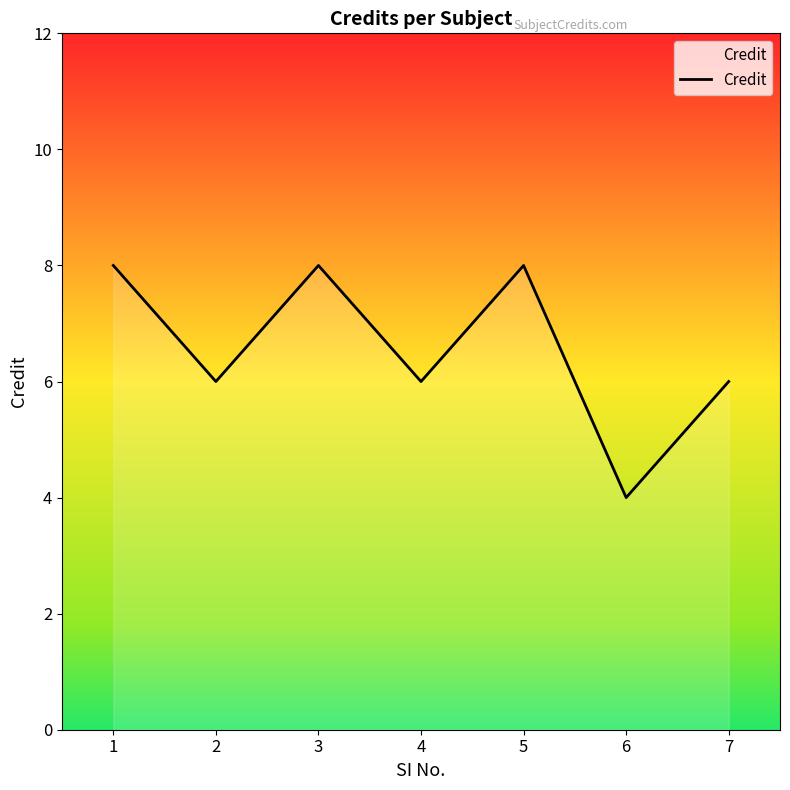

Count the values in the range 6 to 8.

6